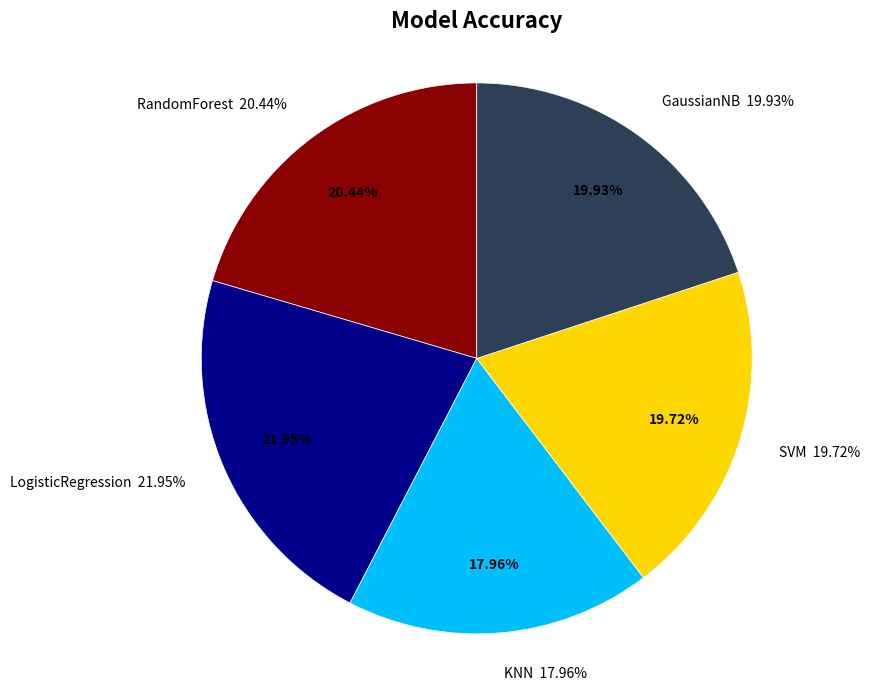

What percentage is the GaussianNB slice, to the nearest percent?

20%